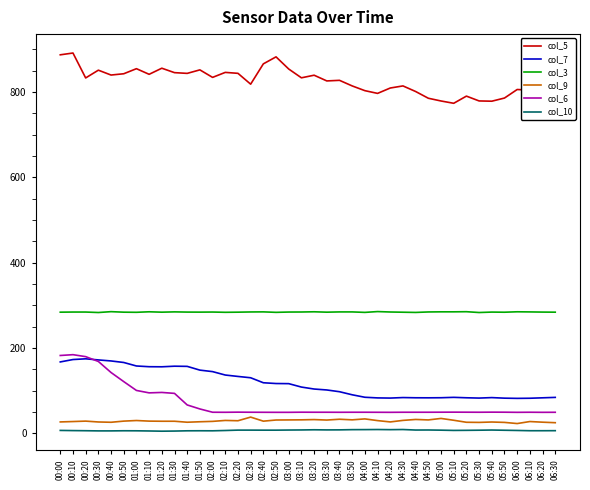

Where does the col_3 series first go above 284?

00:00